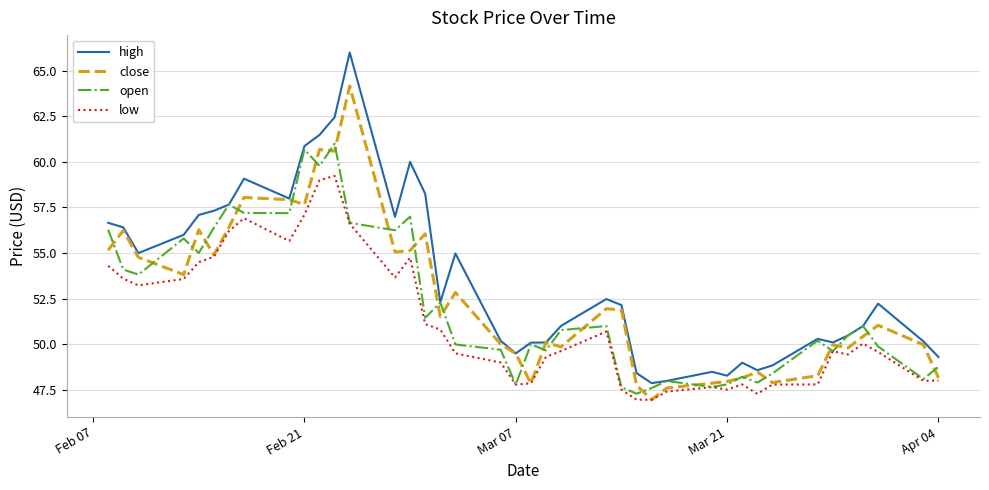

What is the minimum value shown in the chart?

47.0